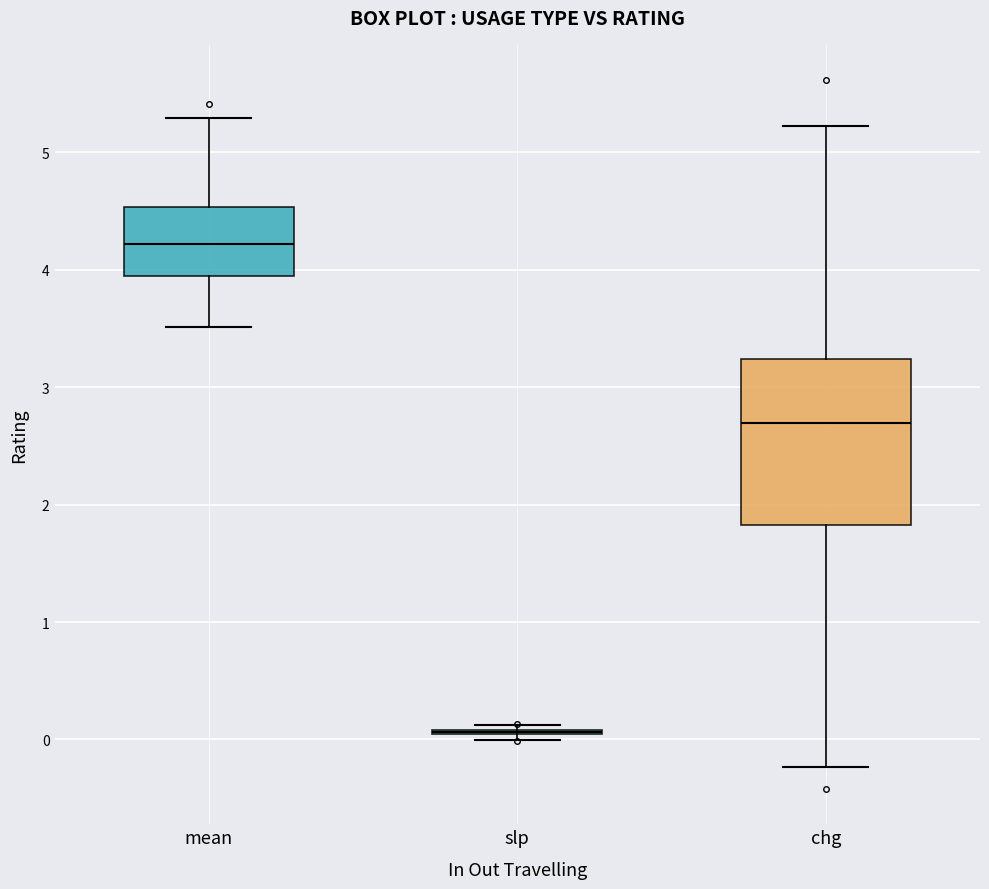

Reading left to right, transcribe this box plot: for each box, give where its median line is, the range the box spans, and where its two whiskers end, as read against the y-axis. The values are not printed on the chart, so give them approximately, as read against the axis.

mean: median 4.2, box 3.9 to 4.5, whiskers 3.5 to 5.3
slp: box collapsed to a line at 0.1, whiskers 0.0 to 0.1
chg: median 2.7, box 1.8 to 3.2, whiskers -0.2 to 5.2